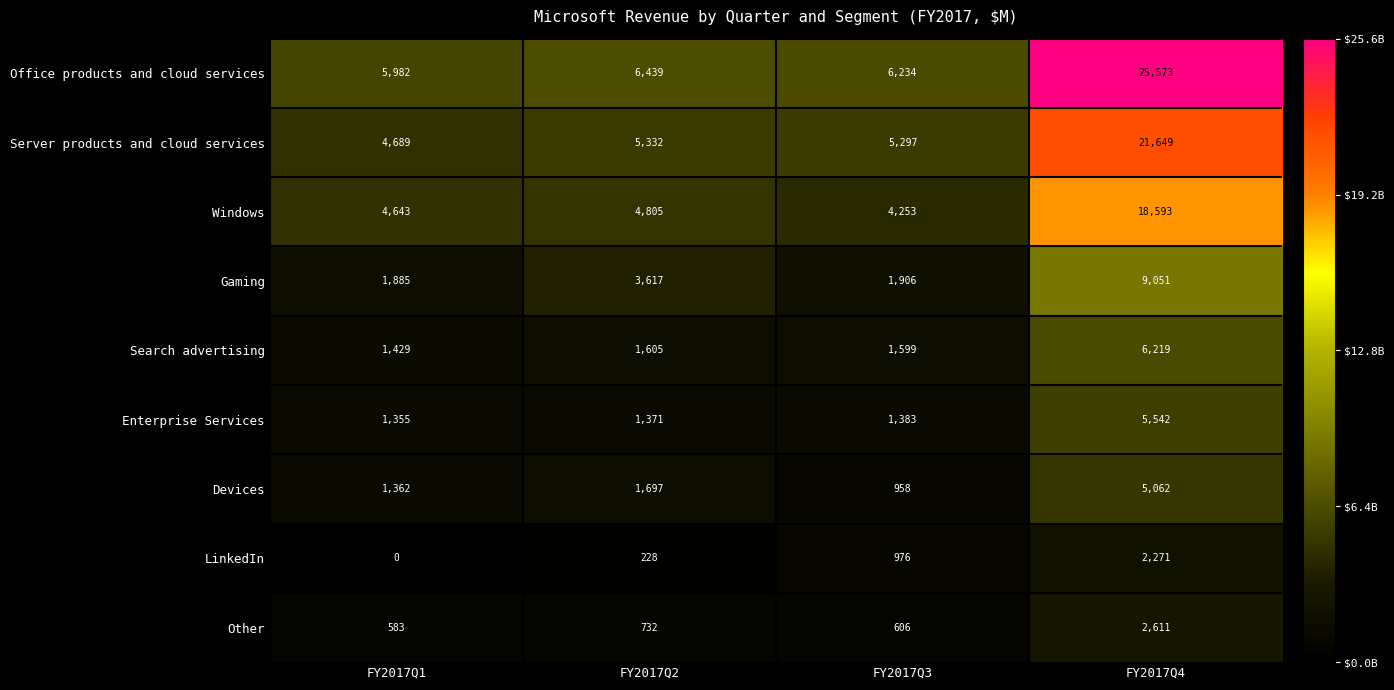

What is the difference between the maximum and minimum values in the Devices series?

4104